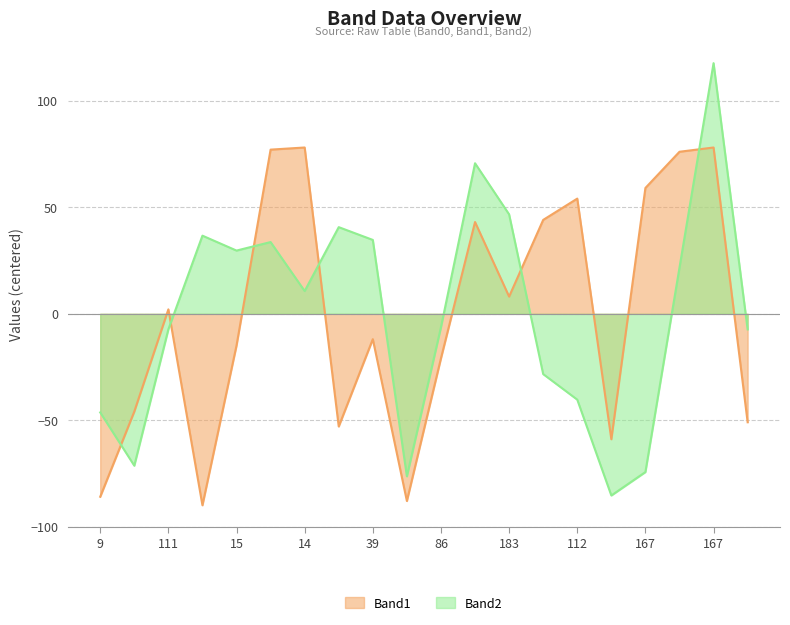

How many series are shown in this chart?

2